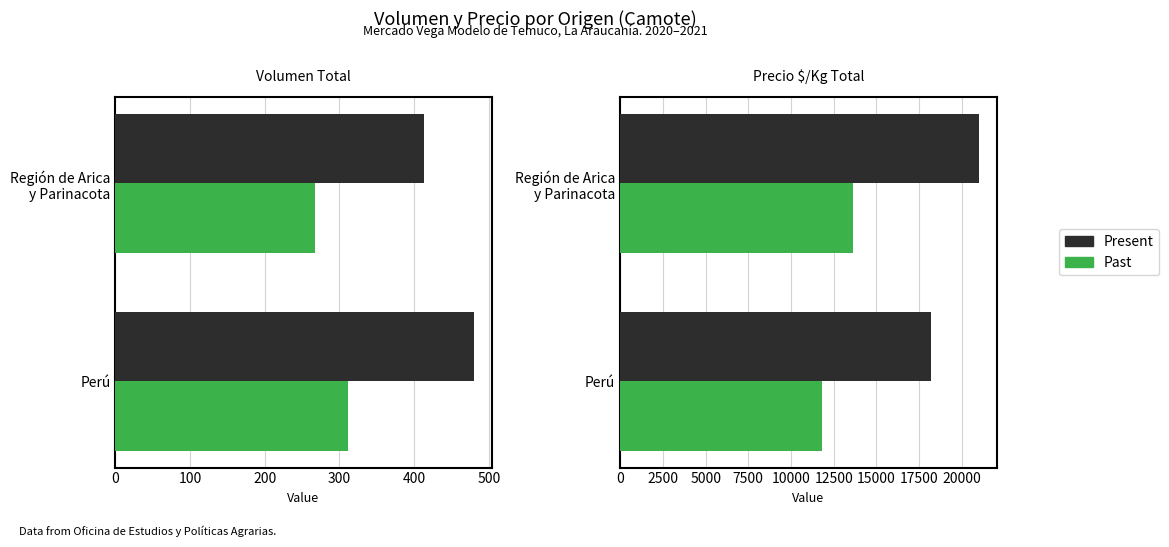

Between Perú and Región de Arica y Parinacota, which series saw the biggest shift?

Present